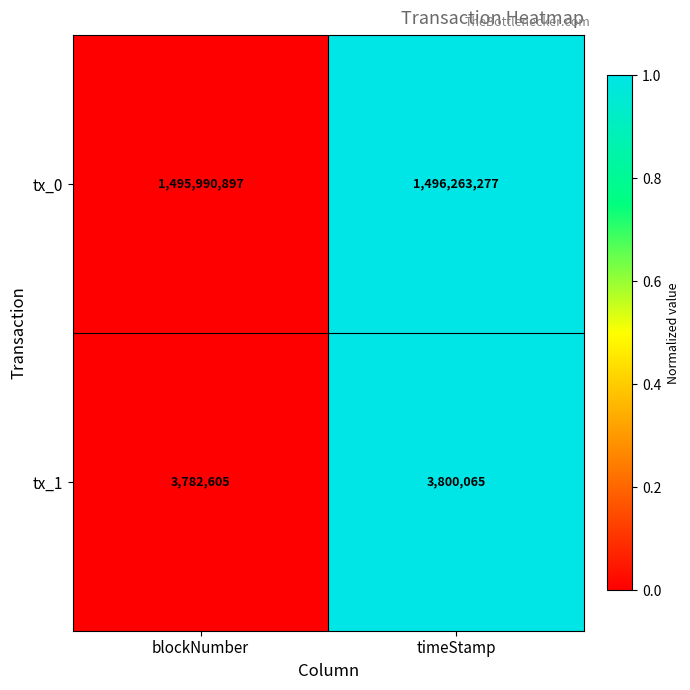

Rank the series by their maximum value, from highest to lowest.

tx_0, tx_1